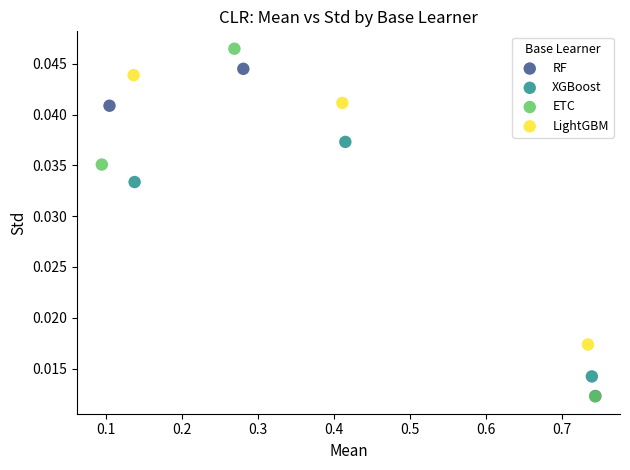

Which series has the widest spread of Y values?

ETC